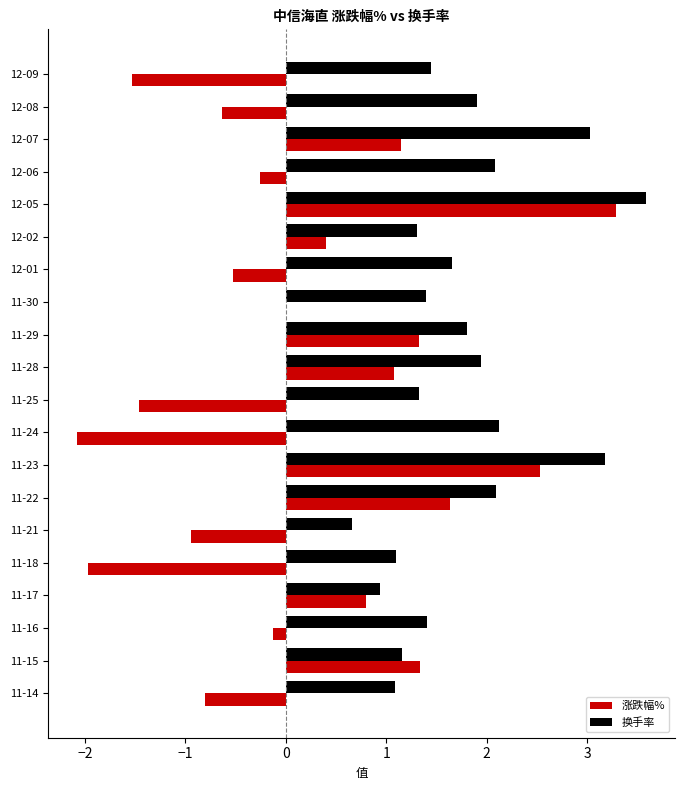

Is it true that 换手率 equals 2.3 at 12-09?

False